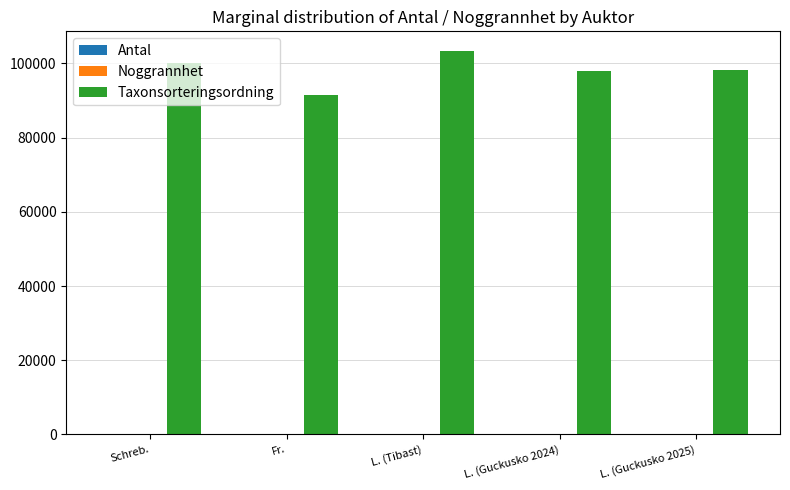

True or false: Taxonsorteringsordning has a value of 42365 at Schreb..

False